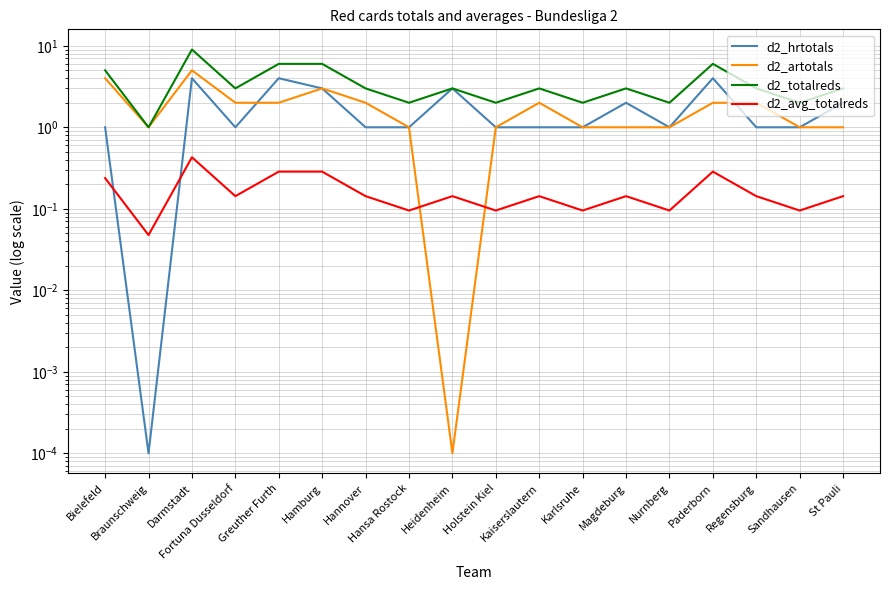

At how many categories does at least one series exceed 7?

1